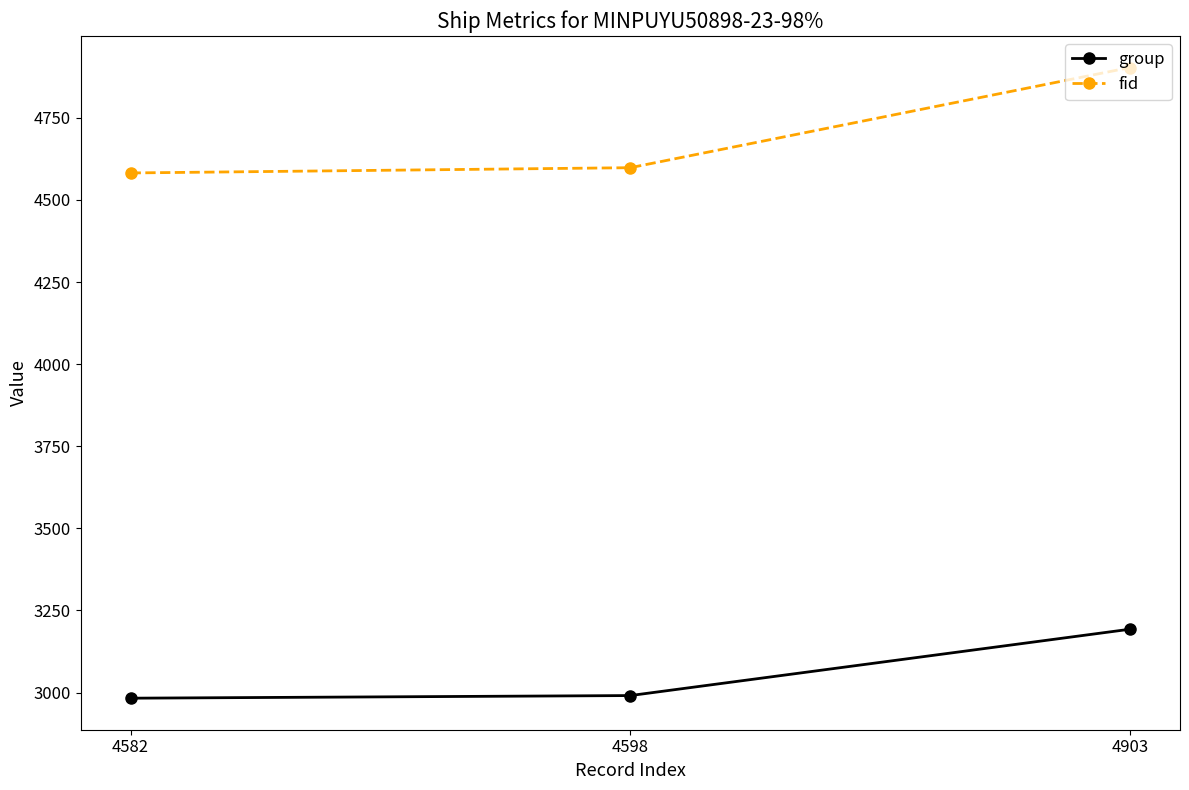

What is the highest value of the group series?

3193